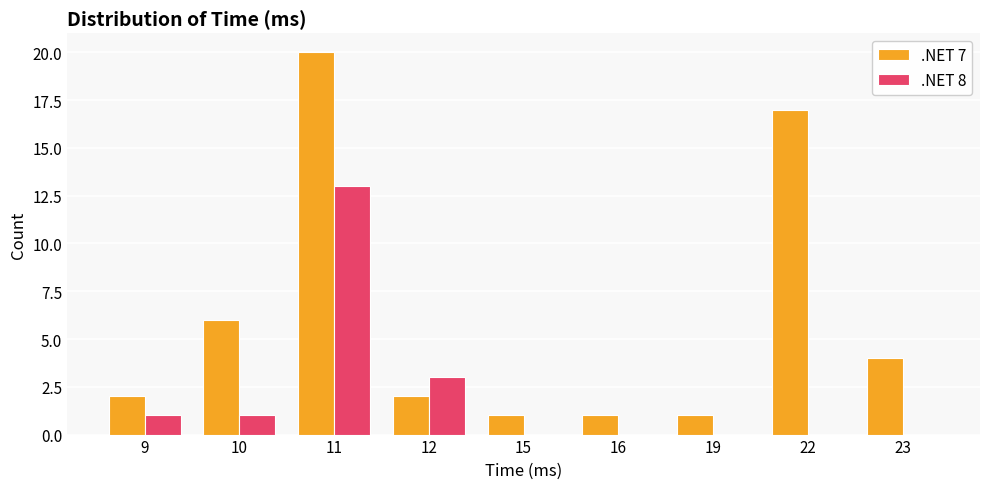

At which label is .NET 7 closest to 10?

10